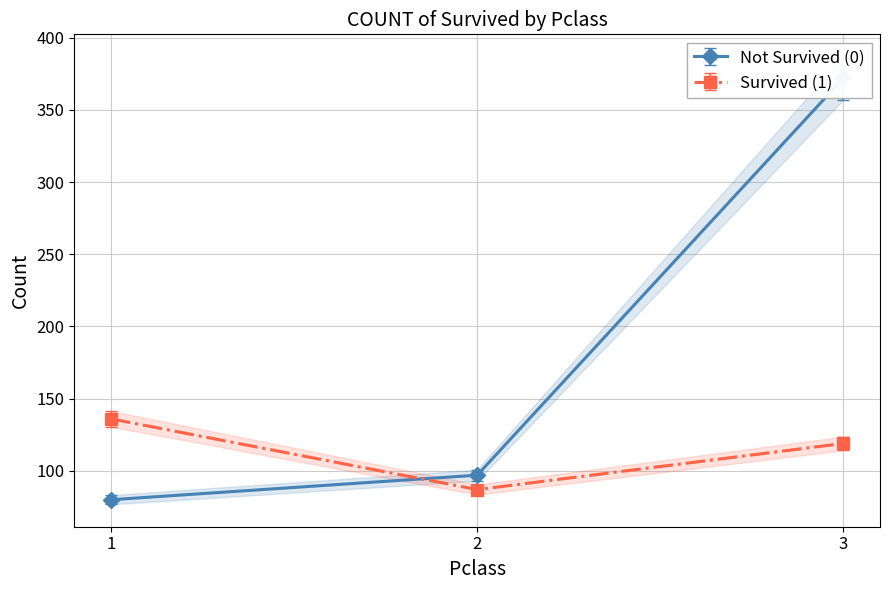

What is the value of the Not Survived (0) point at the 2nd from the left?

97